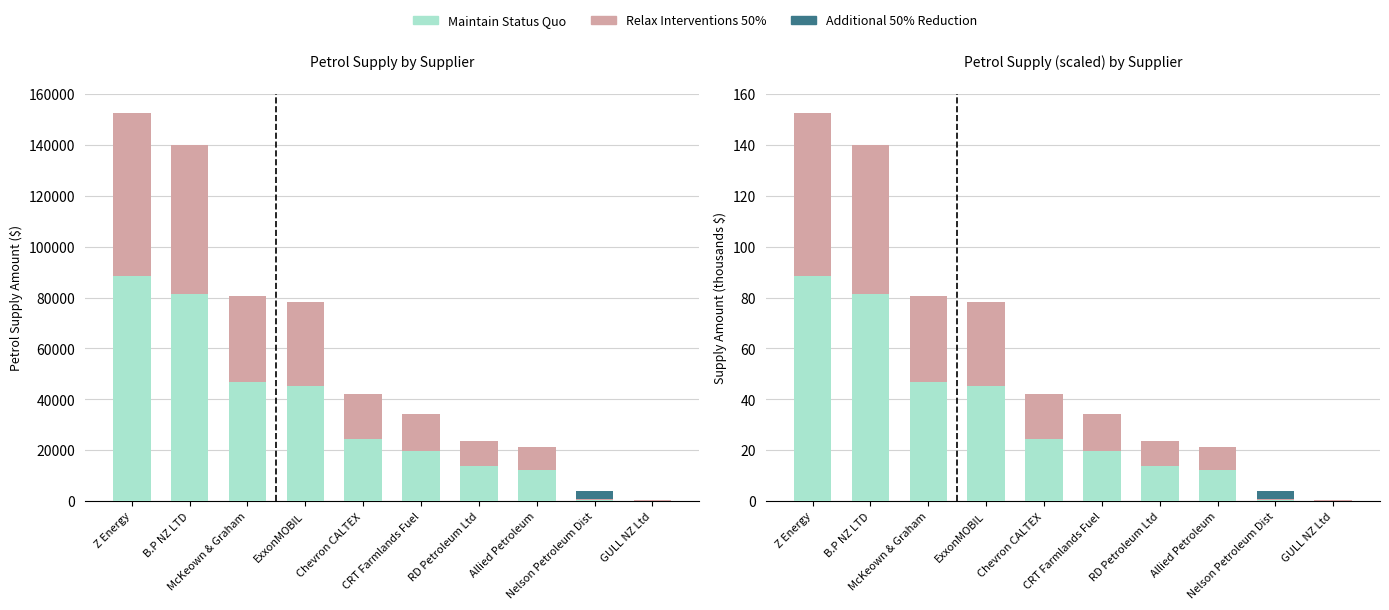

What is the minimum value shown in the chart?

0.1